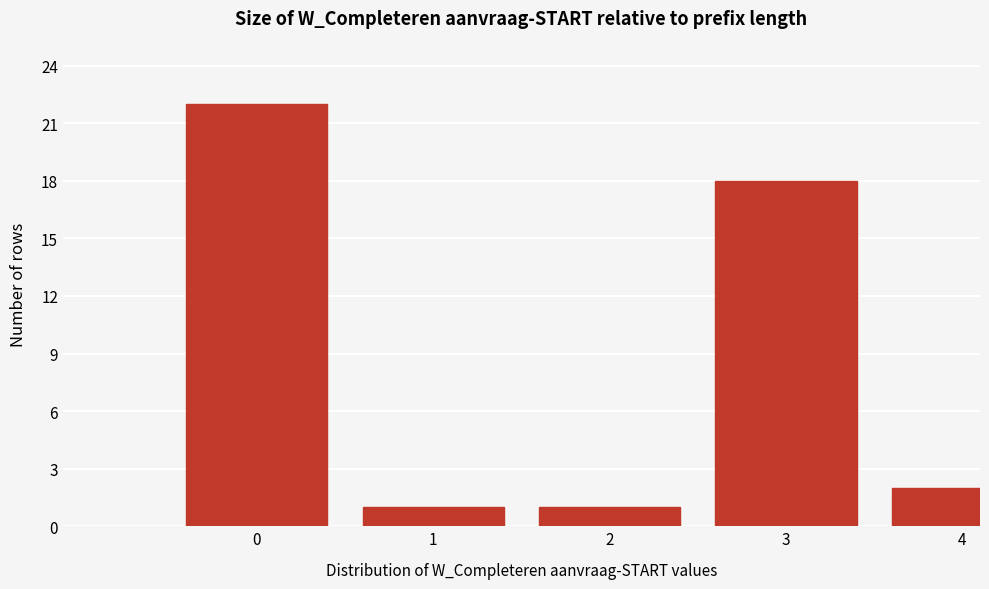

Reading left to right, list all the values displayed in this chart.

22	1	1	18	2